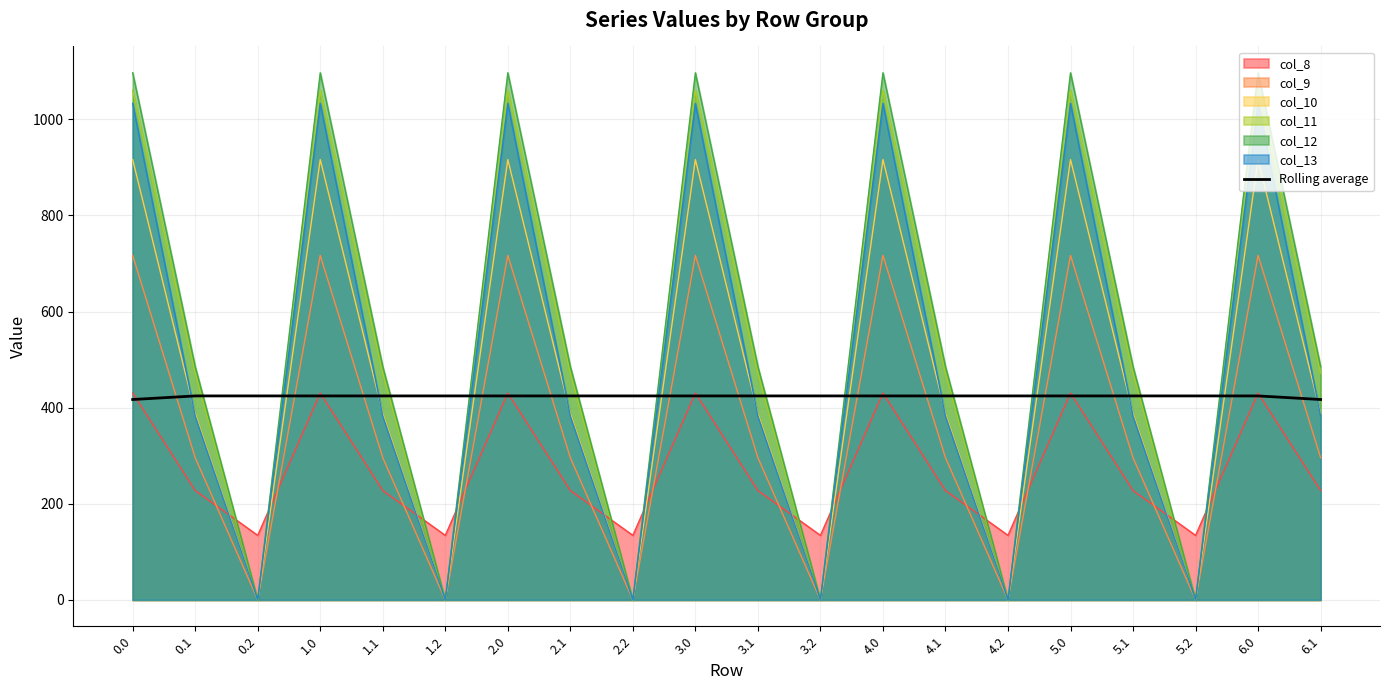

Which has a higher value, 3.1 or 5.2?

3.1